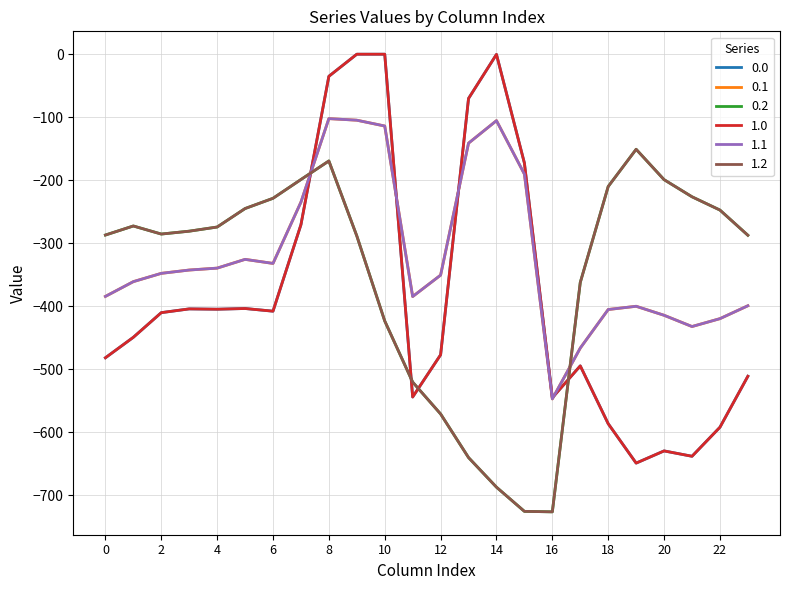

How many lines are shown in the chart?

6